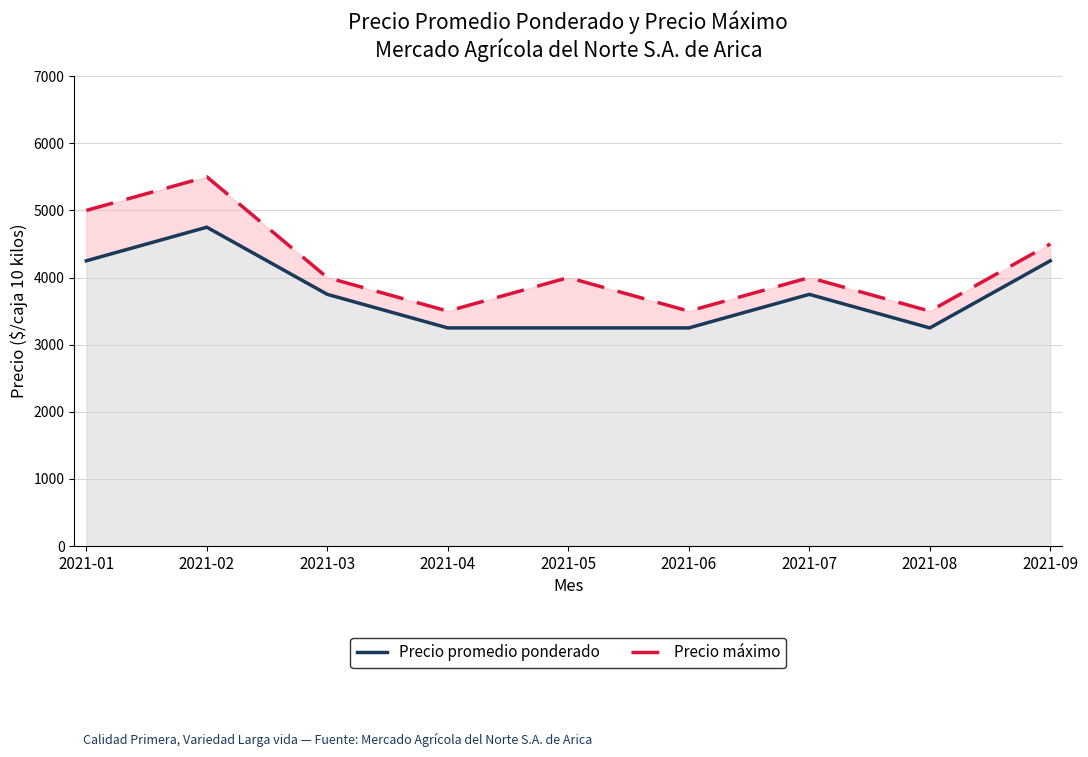

What is the value of the Precio máximo point at the 1st from the left?

5000